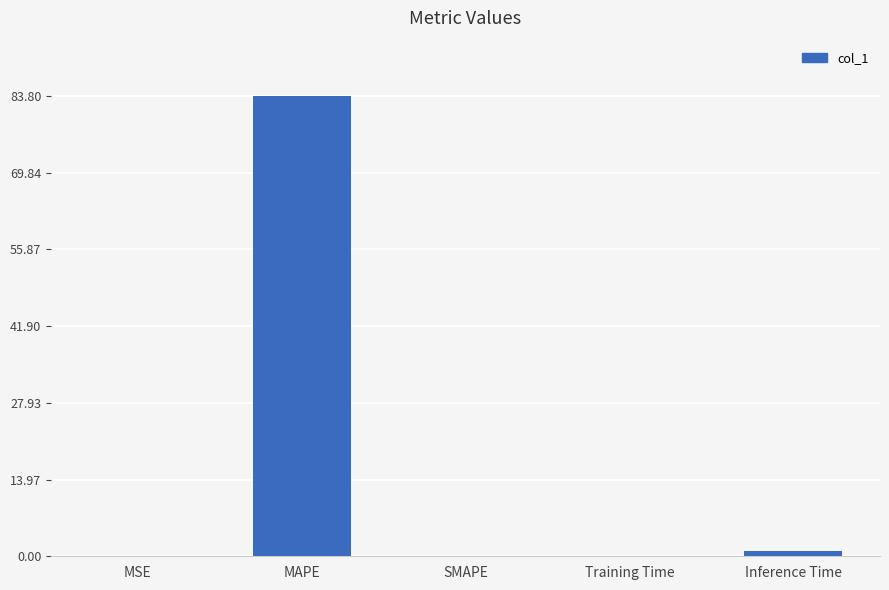

Is it true that the value at SMAPE is -28.3?

False